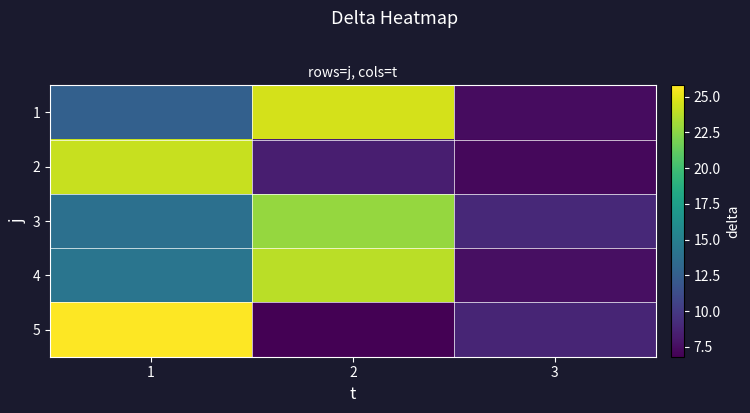

Rank the series by their maximum value, from lowest to highest.

3, 4, 2, 1, 5